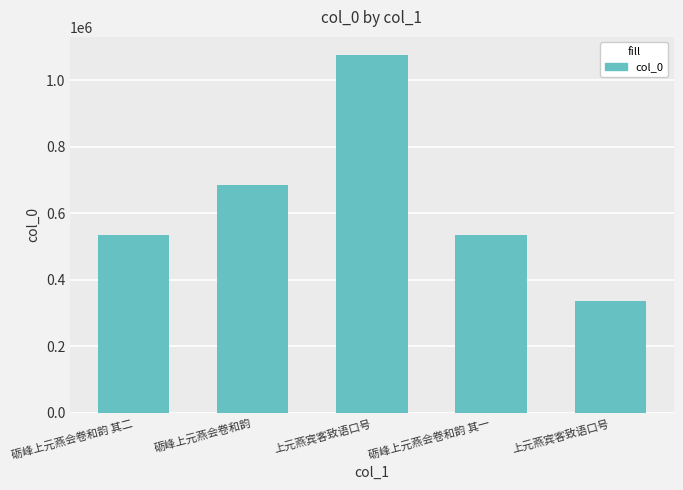

What is the sum of the values at 砺峰上元燕会卷和韵 其一 and 砺峰上元燕会卷和韵?

1220085